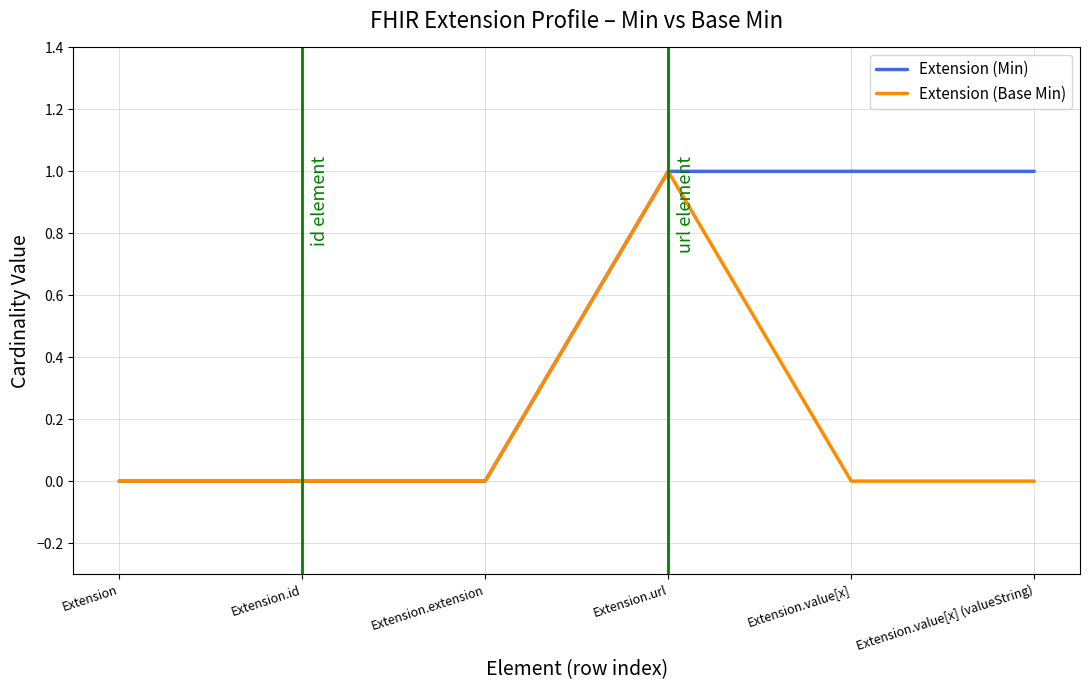

What is the label of the 6th point from the left?

Extension.value[x] (valueString)